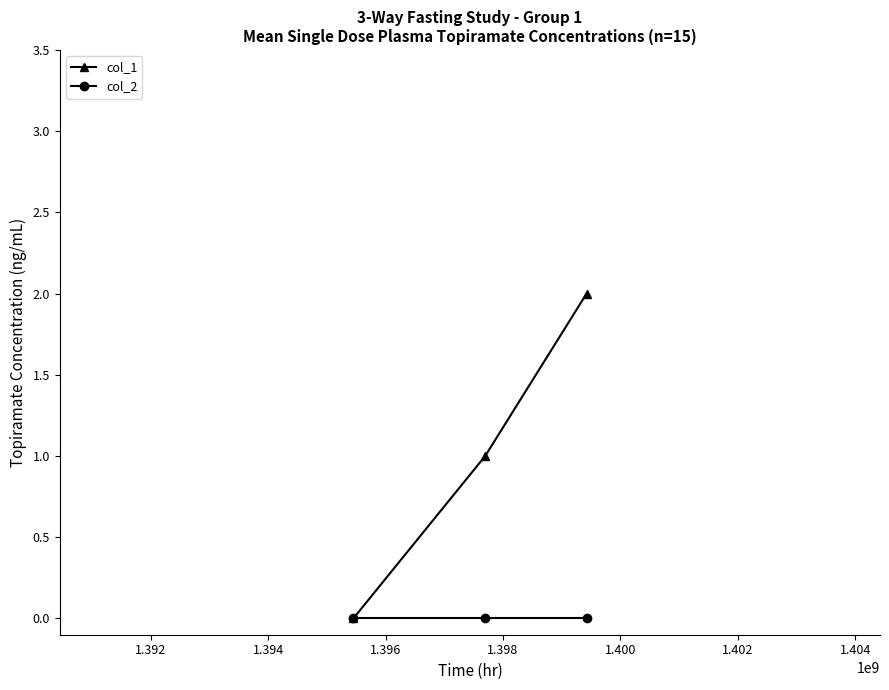

Which series has the widest spread of values?

col_1